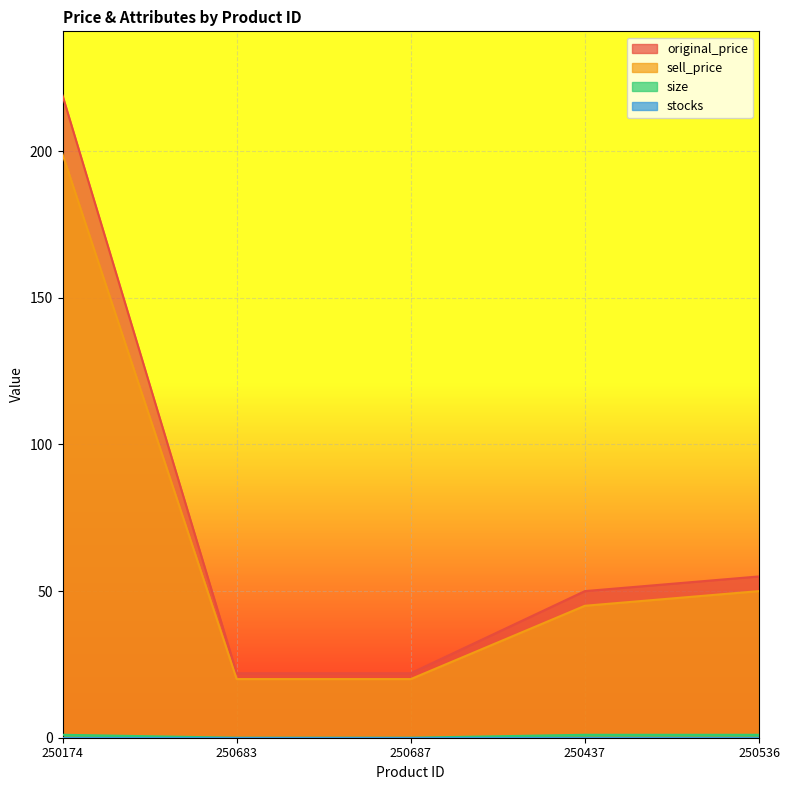

At which category is the sum across all series the highest?

250174